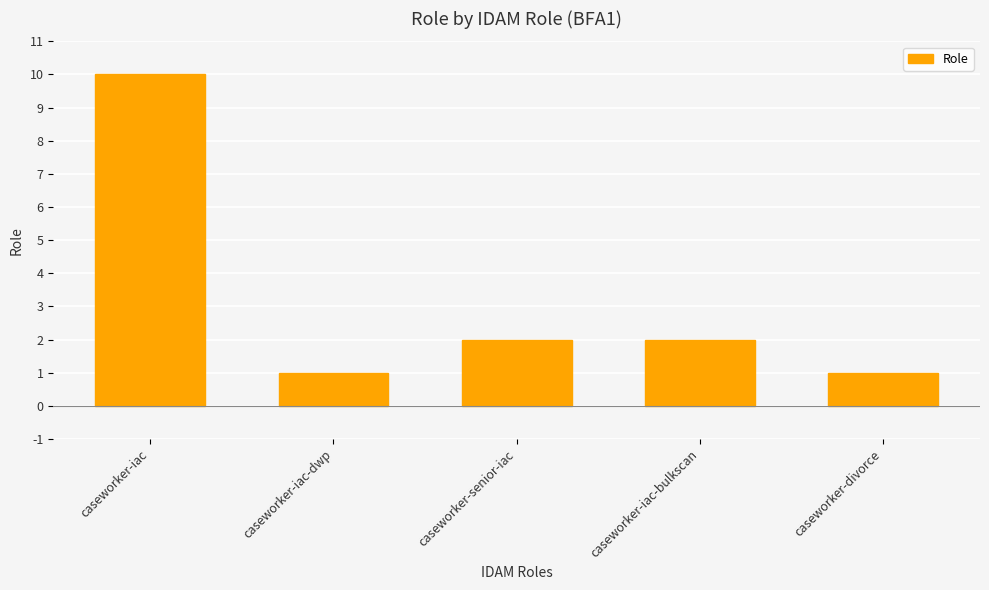

Are the bars grouped side by side (vs. stacked)?

No